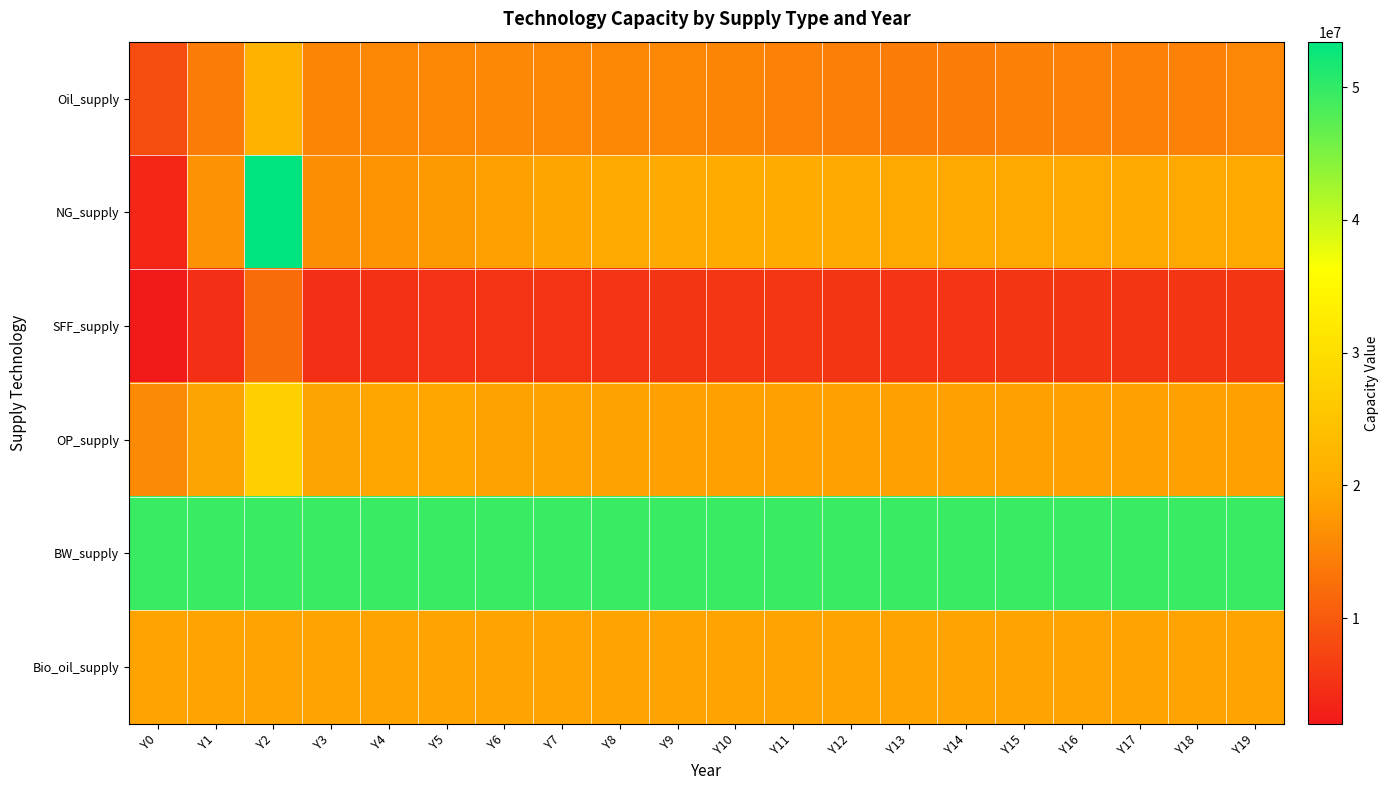

Reading left to right, extract all data points from this chart.

Oil_supply: Y0=8360591.9	Y1=14150324.0	Y2=21549718.5	Y3=15194768.7	Y4=15433640.2	Y5=15566453.7	Y6=15625245.7	Y7=15416103.0	Y8=15588614.5	Y9=15570259.2	Y10=15197708.6	Y11=14800150.6	Y12=14414032.0	Y13=14113398.5	Y14=14315162.4	Y15=14626071.4	Y16=14835248.8	Y17=14869036.5	Y18=14979251.6	Y19=15346954.9
NG_supply: Y0=3685435.4	Y1=16857220.8	Y2=53432806.2	Y3=16373900.0	Y4=17101162.5	Y5=17839546.4	Y6=18543767.7	Y7=19184445.3	Y8=19701490.5	Y9=20078047.3	Y10=20311142.0	Y11=20316843.8	Y12=20021296.7	Y13=19609111.5	Y14=19729465.6	Y15=19812880.1	Y16=19863673.7	Y17=19887823.6	Y18=19892366.1	Y19=19884945.9
SFF_supply: Y0=2037600.8	Y1=4837847.8	Y2=12231994.1	Y3=4768287.0	Y4=4923041.9	Y5=5078030.5	Y6=5225295.4	Y7=5347150.2	Y8=5439544.1	Y9=5511869.4	Y10=5563539.6	Y11=5567807.5	Y12=5508743.5	Y13=5425668.4	Y14=5449729.8	Y15=5466213.6	Y16=5476118.3	Y17=5480765.9	Y18=5481698.2	Y19=5480370.6
OP_supply: Y0=15820207.4	Y1=19097229.1	Y2=27230058.1	Y3=19044208.4	Y4=19233855.5	Y5=19241892.4	Y6=18772000.3	Y7=18755988.1	Y8=18727878.2	Y9=18697642.1	Y10=18693268.1	Y11=18689578.6	Y12=18687325.7	Y13=18686718.9	Y14=18686333.6	Y15=18686142.8	Y16=18686073.2	Y17=18686035.2	Y18=18686017.6	Y19=18686010.3
BW_supply: Y0=49555455.0	Y1=49555455.0	Y2=49555455.0	Y3=49555455.0	Y4=49555455.0	Y5=49555455.0	Y6=49555455.0	Y7=49555455.0	Y8=49555455.0	Y9=49555455.0	Y10=49555455.0	Y11=49555455.0	Y12=49555455.0	Y13=49555455.0	Y14=49555455.0	Y15=49555455.0	Y16=49555455.0	Y17=49555455.0	Y18=49555455.0	Y19=49555455.0
Bio_oil_supply: Y0=18803921.4	Y1=18803921.4	Y2=18803921.4	Y3=18803921.4	Y4=18803921.4	Y5=18803921.4	Y6=18803921.4	Y7=18803921.4	Y8=18803921.4	Y9=18803921.4	Y10=18803921.4	Y11=18803921.4	Y12=18803921.4	Y13=18803921.4	Y14=18803921.4	Y15=18803921.4	Y16=18803921.4	Y17=18803921.4	Y18=18803921.4	Y19=18803921.4